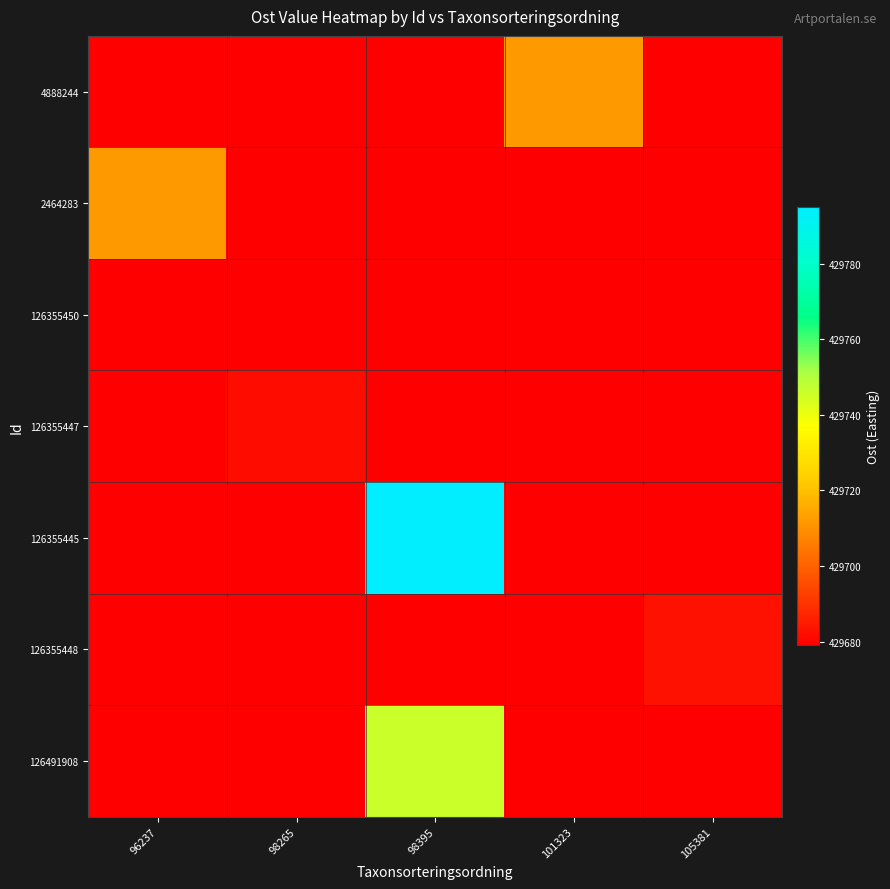

What is the total value across all series at 105381?

3007757.0